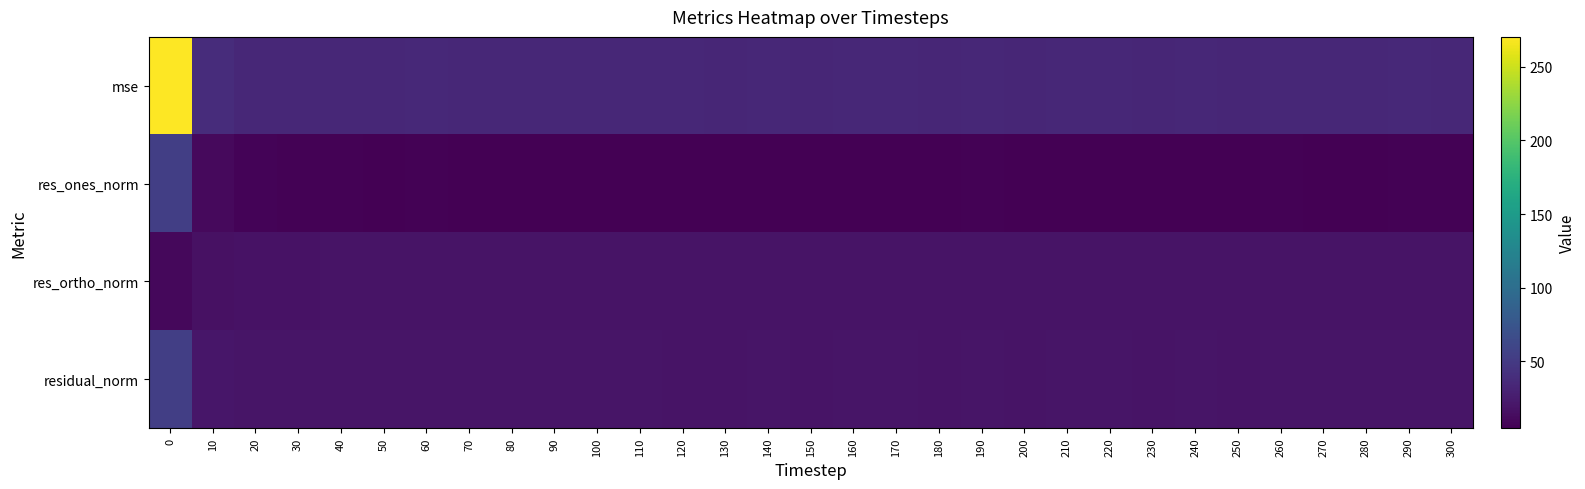

Which category has the lowest value across all series?

50